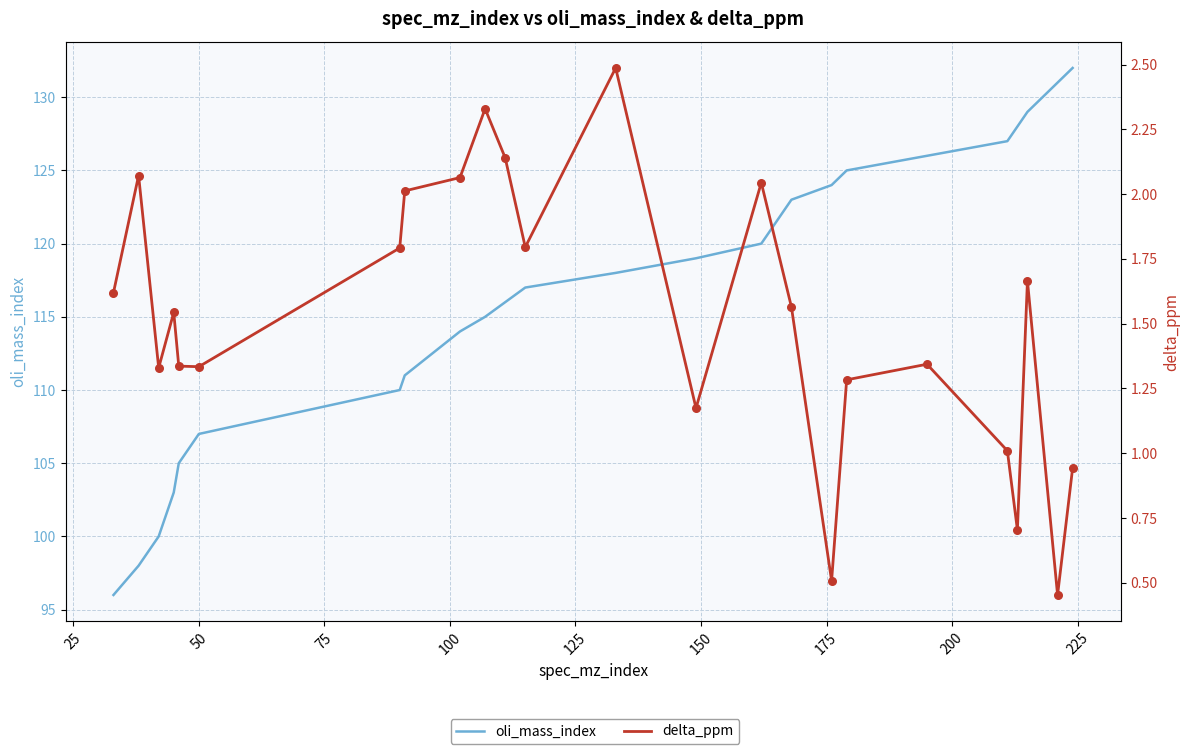

Which series has the largest total across all categories?

oli_mass_index